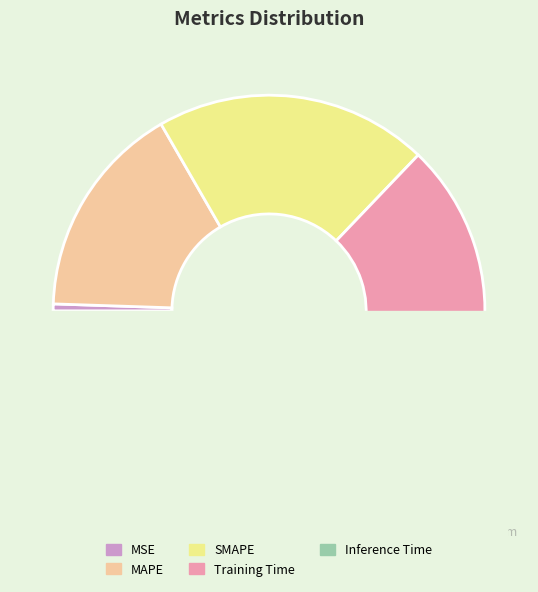

Combined, do MSE and Inference Time account for over 50%?

No